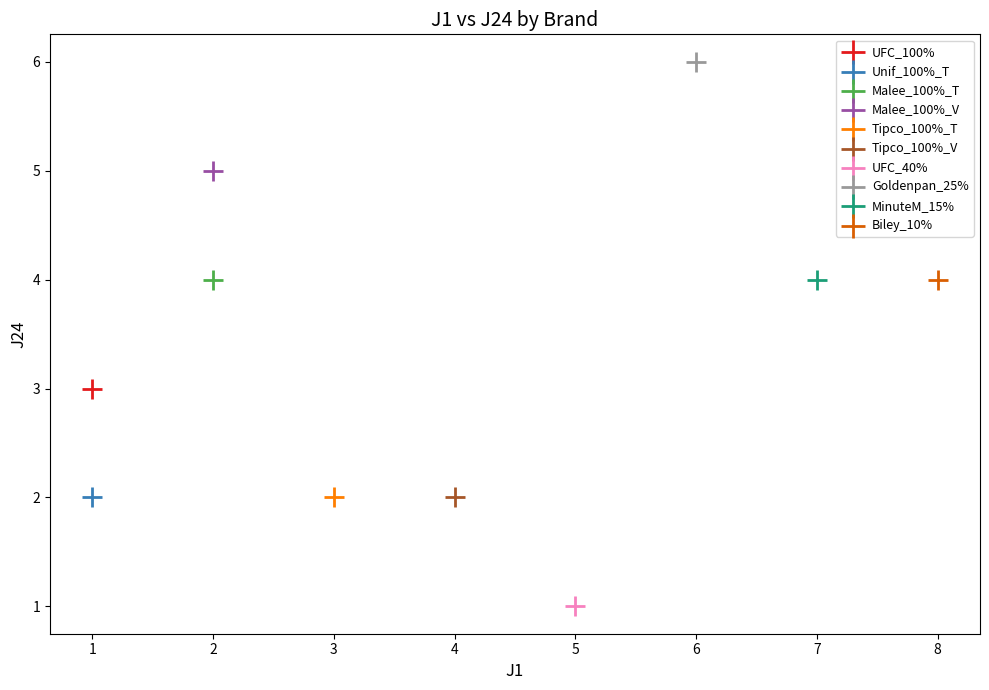

Which series contains the lowest Y value?

UFC_40%